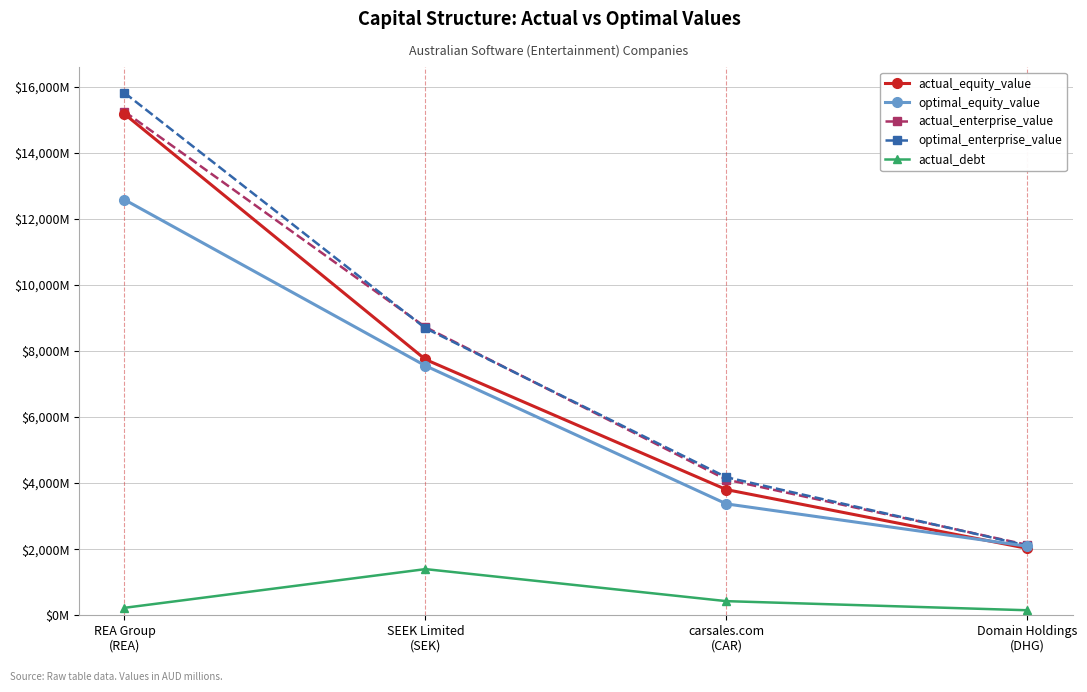

What is the difference between the optimal_equity_value values at REA Group
(REA) and Domain Holdings
(DHG)?

10490.8